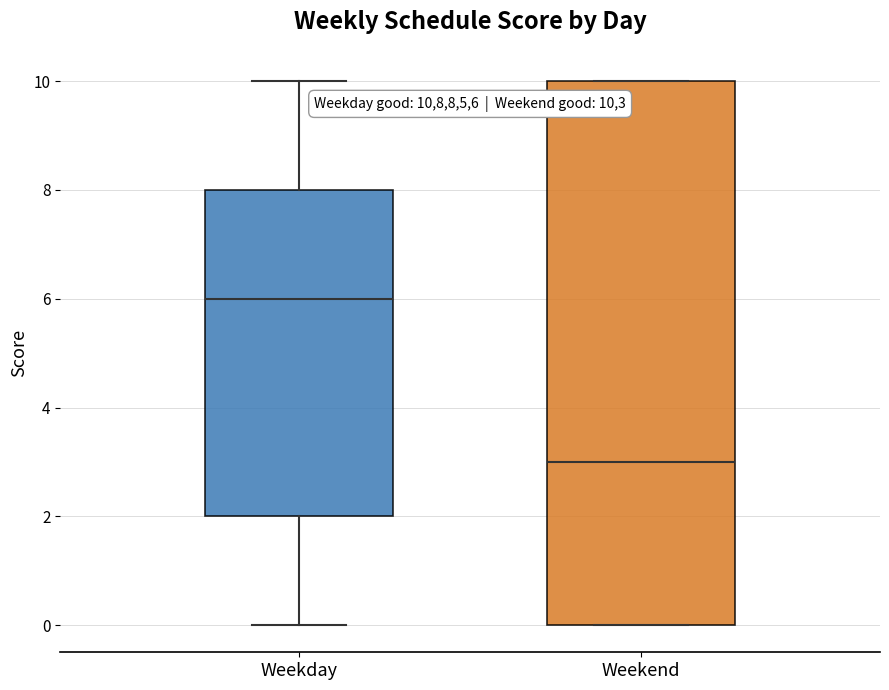

Reading left to right, read every box against the y-axis: the position of its median line, the range the box covers, and the ends of its whiskers. The values are not printed on the chart, so give them approximately, as read against the axis.

Weekday: median 6, box 2 to 8, whiskers 0 to 10
Weekend: median 3, box 0 to 10, whiskers 0 to 10